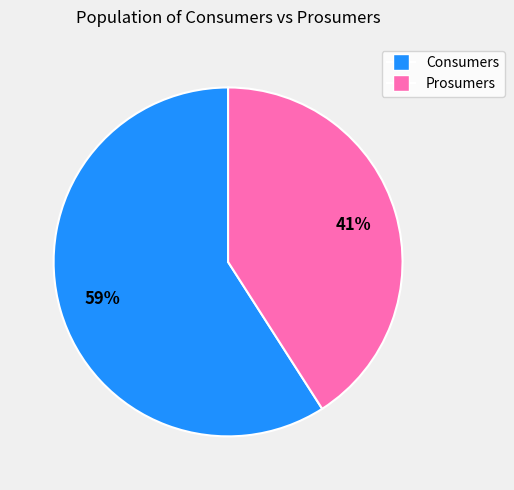

Is the sum of Prosumers and Consumers greater than half?

Yes